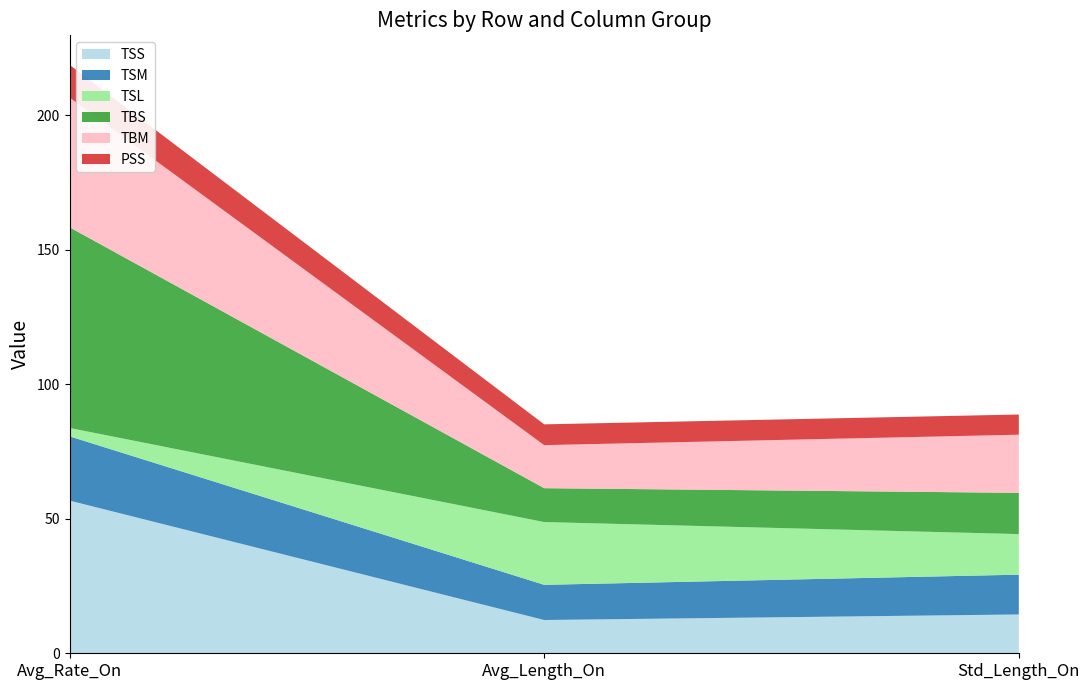

Reading right to left, list all the values displayed in this chart.

TSS: 14.4	12.4	56.8
TSM: 14.8	13.1	23.9
TSL: 15.1	23.3	3.1
TBS: 15.3	12.6	74.6
TBM: 21.6	16.0	48.2
PSS: 7.5	7.7	12.2